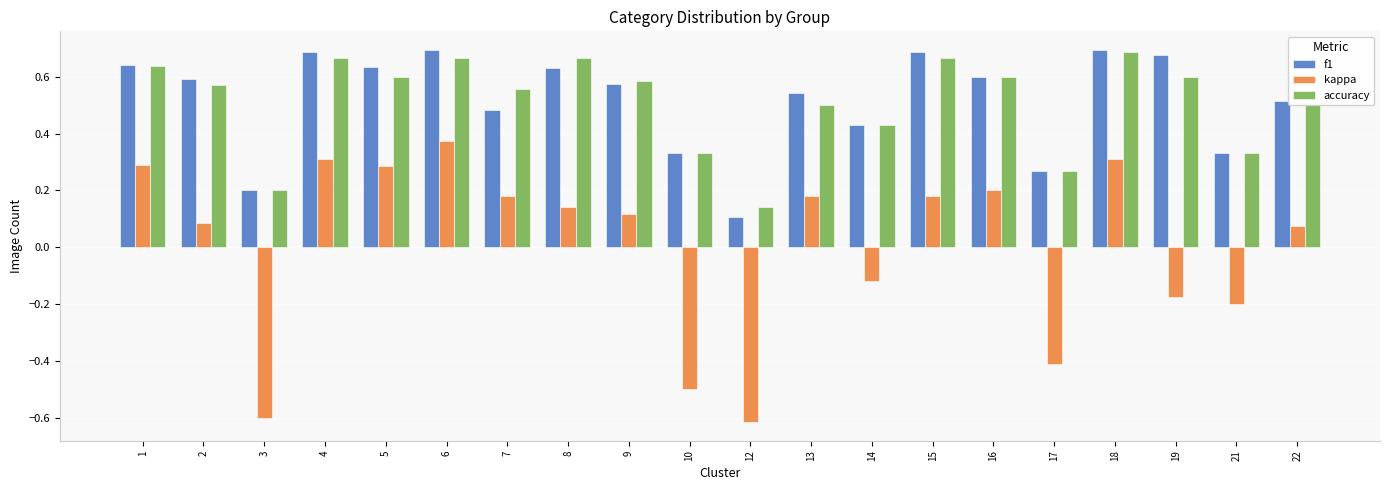

Where is f1 nearest to the value 0?

12